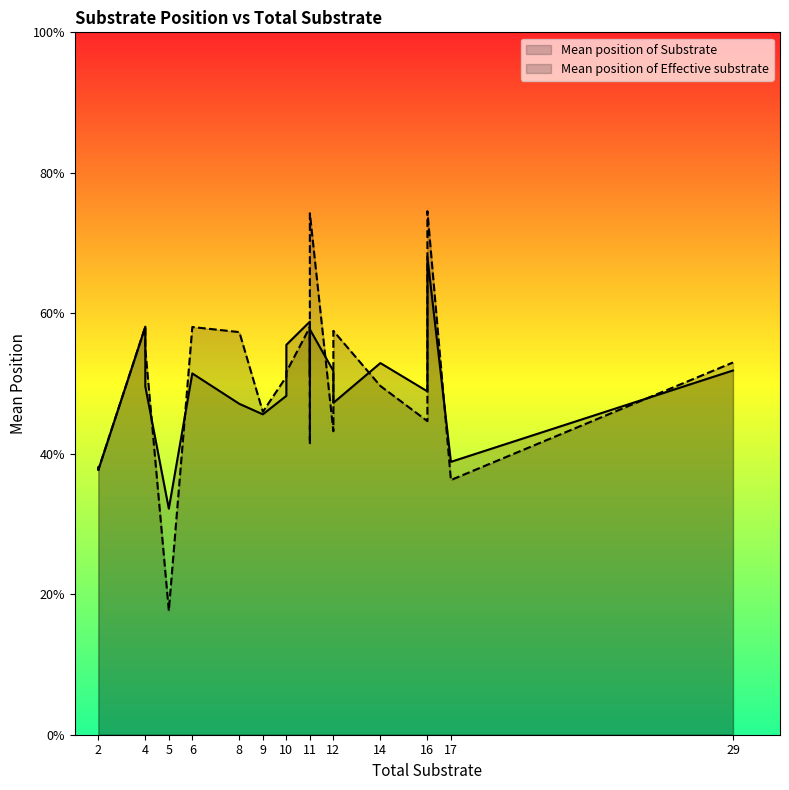

How many times do Mean position of Effective substrate and Mean position of Substrate cross each other?

7